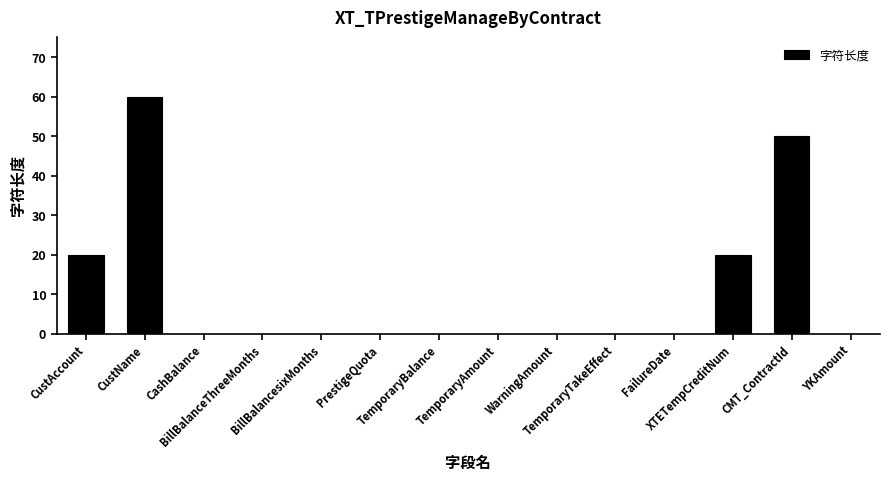

Reading left to right, extract all data points from this chart.

CustAccount=20	CustName=60	CashBalance=0	BillBalanceThreeMonths=0	BillBalancesixMonths=0	PrestigeQuota=0	TemporaryBalance=0	TemporaryAmount=0	WarningAmount=0	TemporaryTakeEffect=0	FailureDate=0	XTETempCreditNum=20	CMT_ContractId=50	YKAmount=0